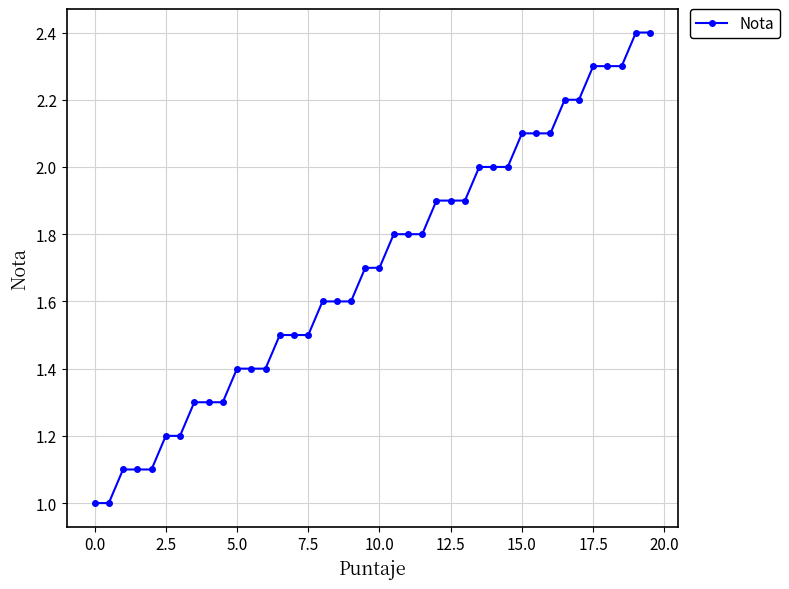

Reading right to left, what are all the values shown in this chart?

2.4	2.4	2.3	2.3	2.3	2.2	2.2	2.1	2.1	2.1	2.0	2.0	2.0	1.9	1.9	1.9	1.8	1.8	1.8	1.7	1.7	1.6	1.6	1.6	1.5	1.5	1.5	1.4	1.4	1.4	1.3	1.3	1.3	1.2	1.2	1.1	1.1	1.1	1.0	1.0